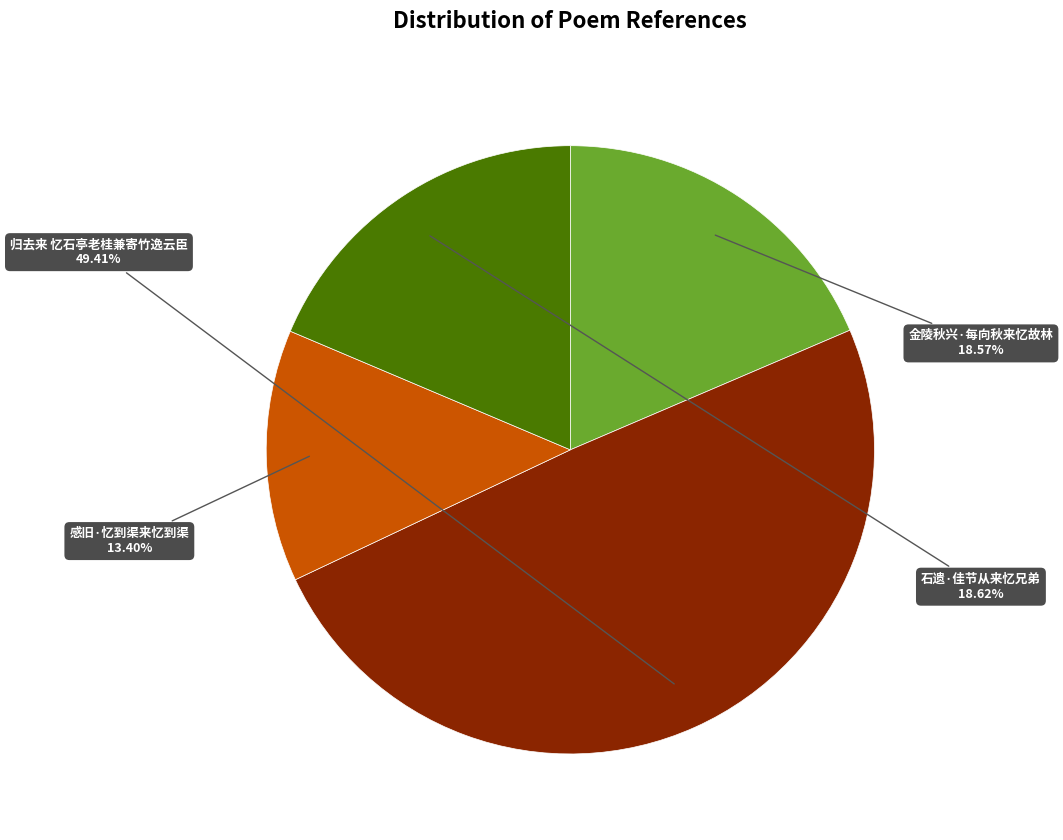

The 感旧·忆到渠来忆到渠 slice represents 1% of the pie. True or false?

False